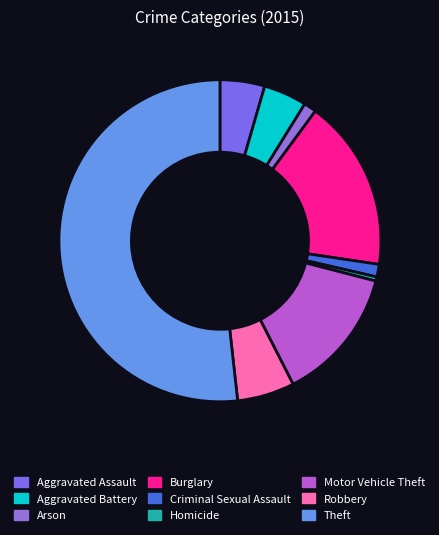

The Arson slice represents 11% of the pie. True or false?

False